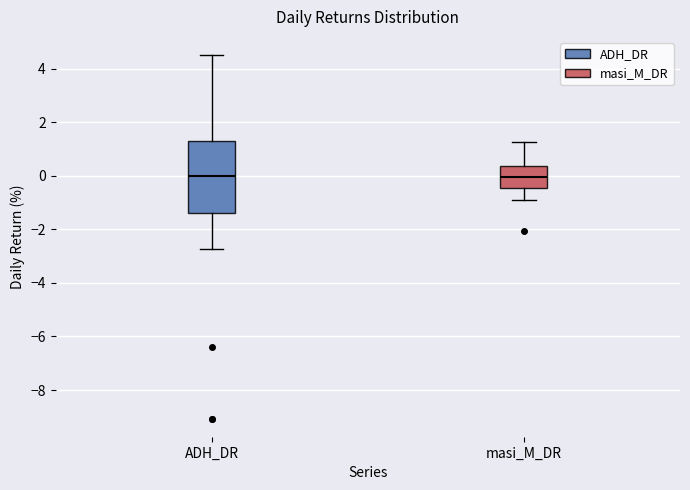

Reading left to right, read every box against the y-axis: the position of its median line, the range the box covers, and the ends of its whiskers. The values are not printed on the chart, so give them approximately, as read against the axis.

ADH_DR: median 0.0, box -1.4 to 1.4, whiskers -2.8 to 4.6
masi_M_DR: median 0.0, box -0.4 to 0.4, whiskers -1.0 to 1.2